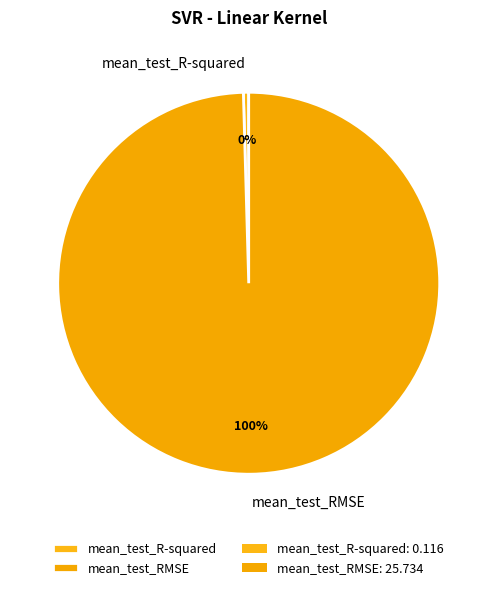

True or false: mean_test_RMSE accounts for 100% of the total.

True